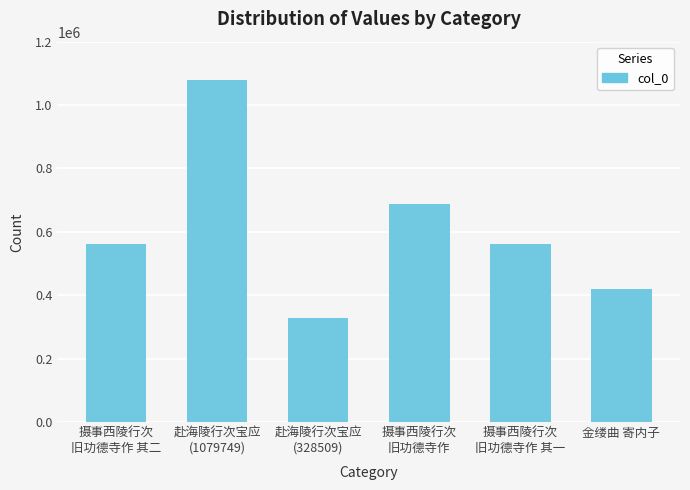

Is it true that the value at 金缕曲 寄内子 is 420310?

True